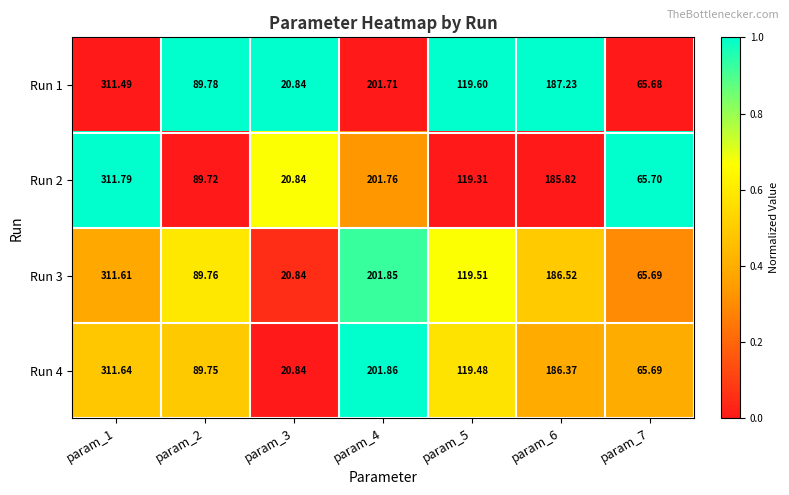

Reading left to right, what are all the values shown in this chart?

Run 1: param_1=311.5	param_2=89.8	param_3=20.8	param_4=201.7	param_5=119.6	param_6=187.2	param_7=65.7
Run 2: param_1=311.8	param_2=89.7	param_3=20.8	param_4=201.8	param_5=119.3	param_6=185.8	param_7=65.7
Run 3: param_1=311.6	param_2=89.8	param_3=20.8	param_4=201.8	param_5=119.5	param_6=186.5	param_7=65.7
Run 4: param_1=311.6	param_2=89.8	param_3=20.8	param_4=201.9	param_5=119.5	param_6=186.4	param_7=65.7